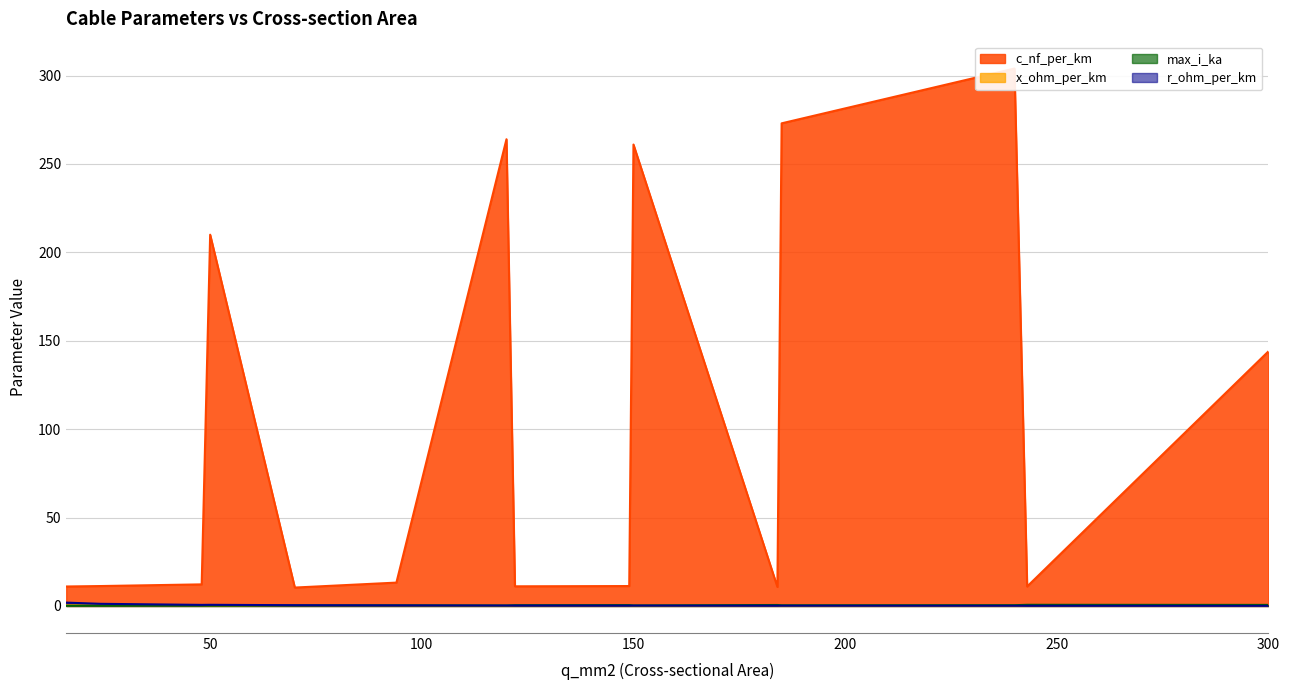

Which has a higher value, 48 or 24?

48